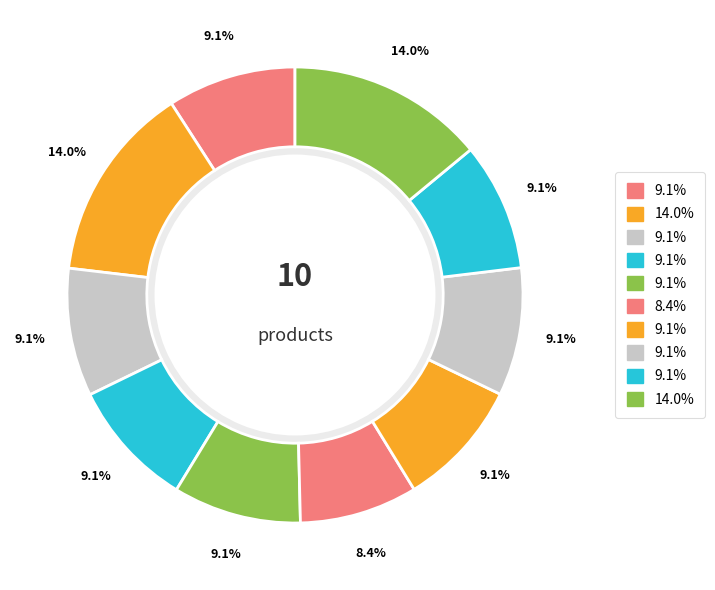

How many segments does this pie chart have?

10